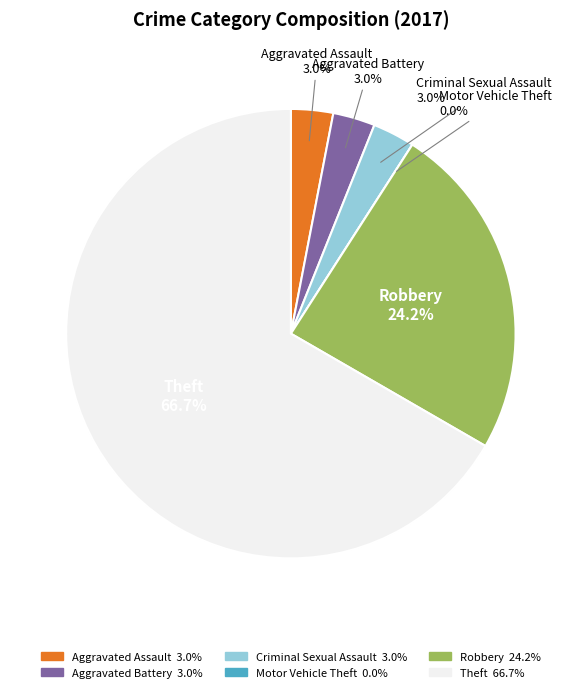

To the nearest percent, what is the combined percentage of Theft and Aggravated Battery?

70%